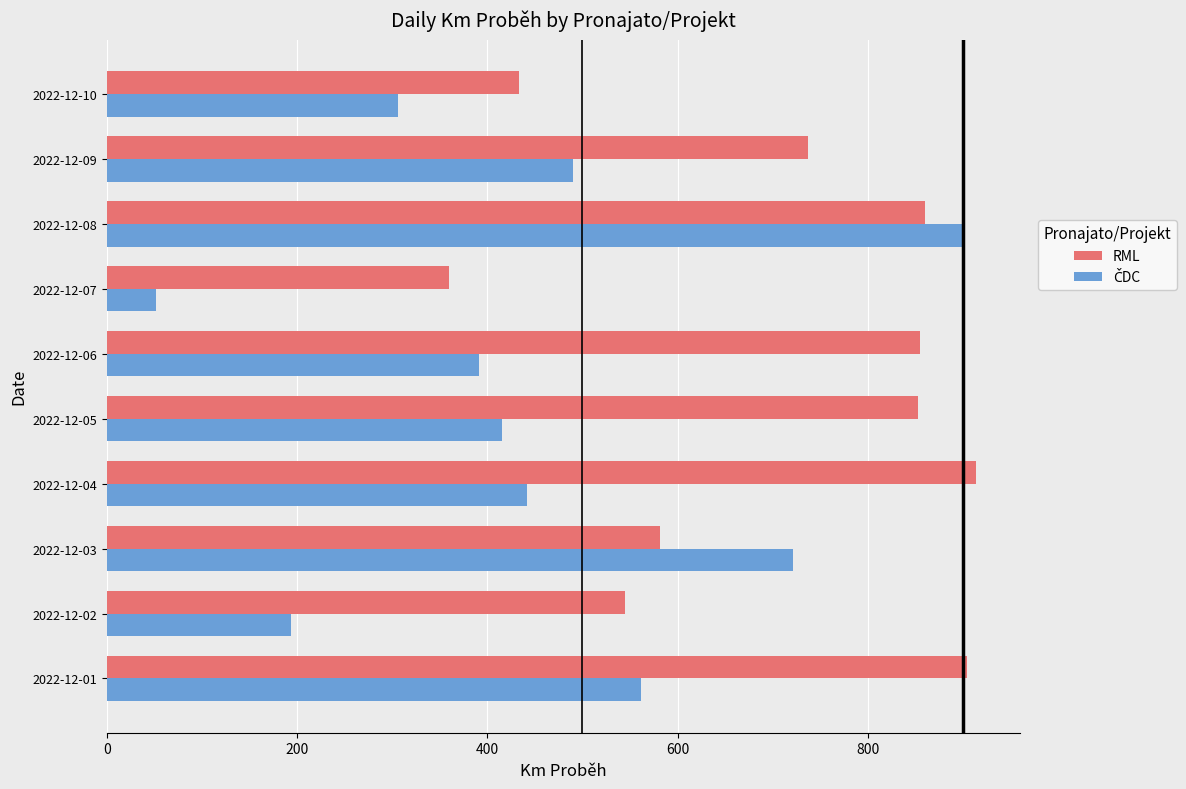

What is the sum of the RML values at 2022-12-06 and 2022-12-05?

1708.2